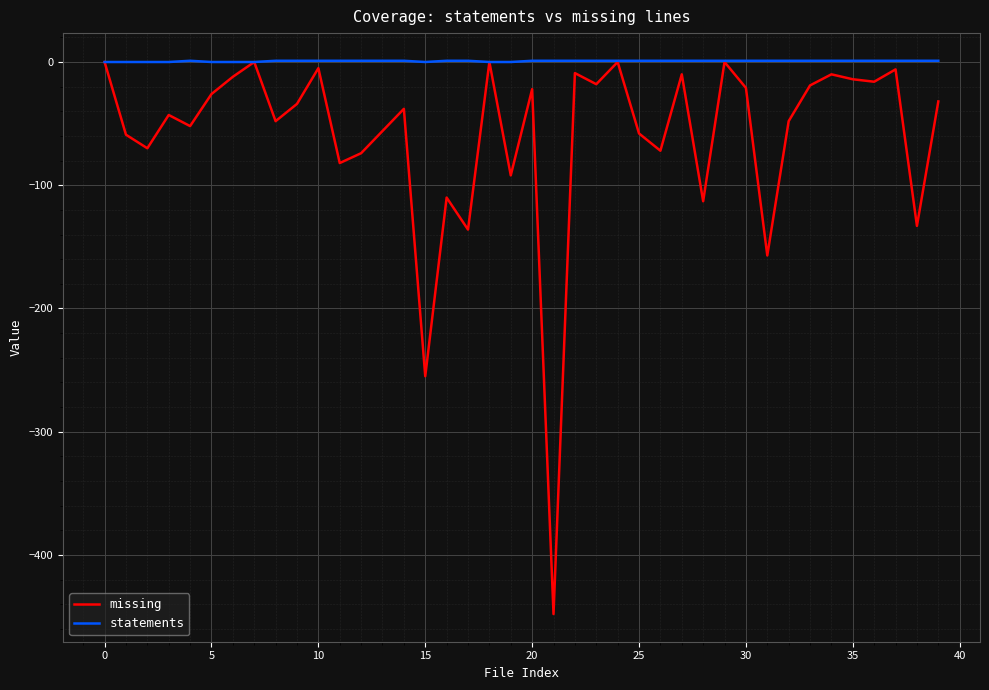

What is the minimum value shown in the chart?

-448